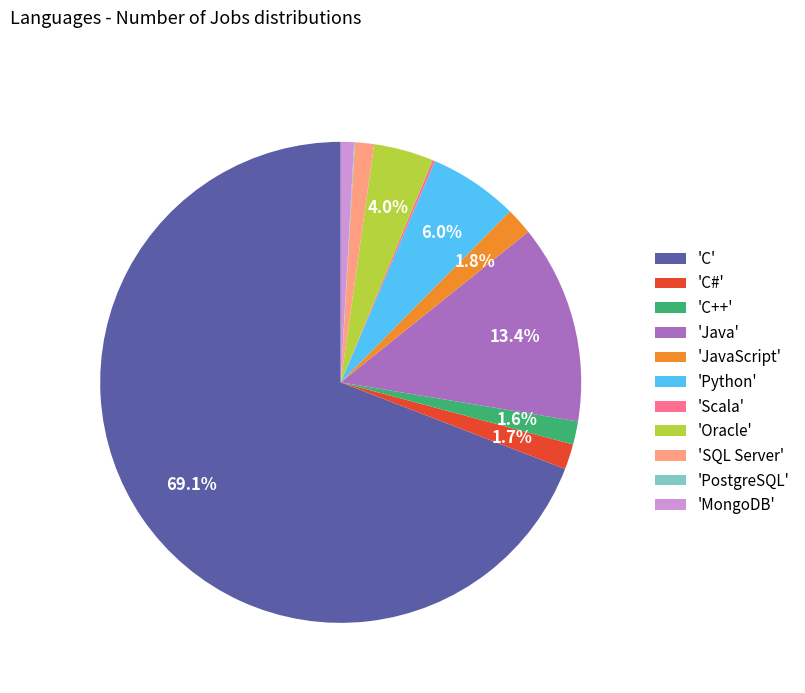

Do 'SQL Server' and 'C' together represent more than half of the pie?

Yes